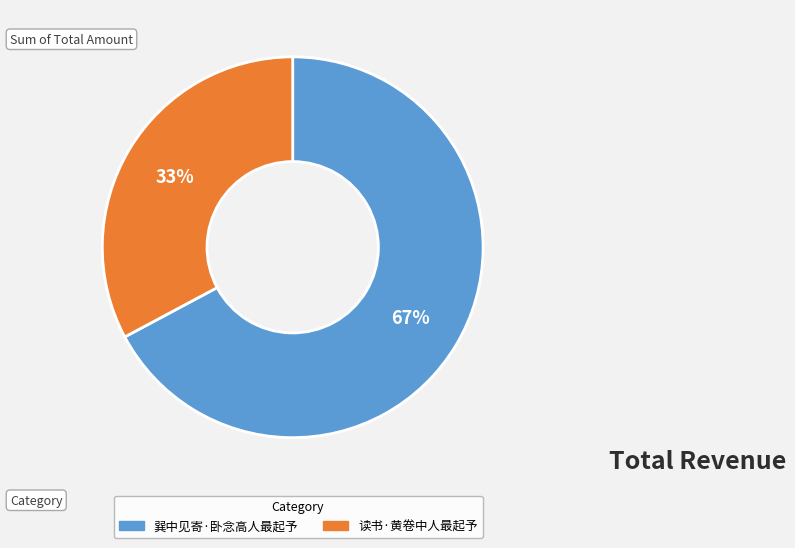

To the nearest percent, what is the difference between the largest and smallest slice percentages?

34%